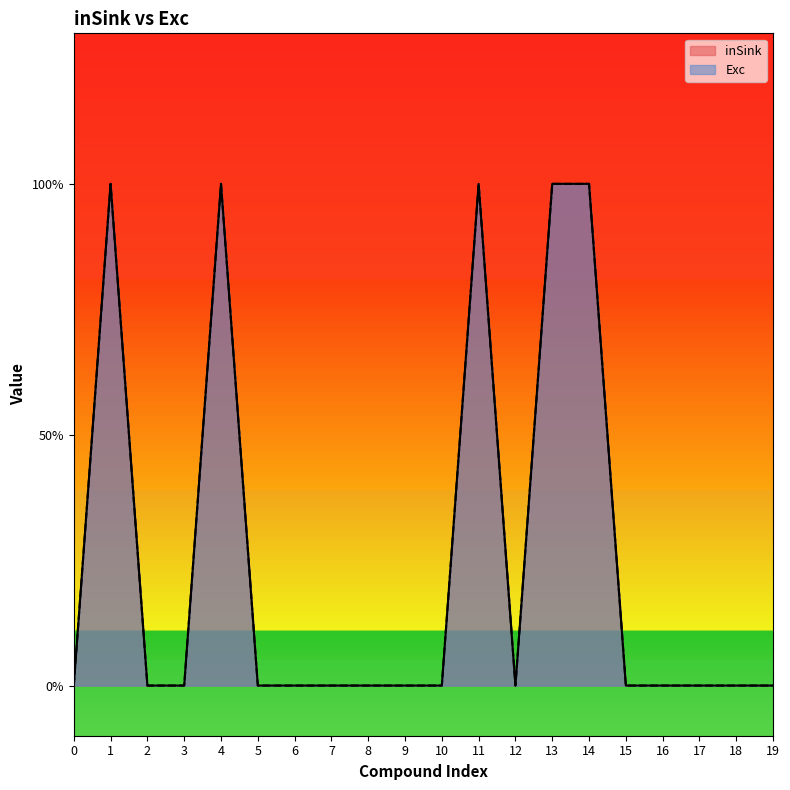

Rank the series at 1 from highest to lowest value.

inSink, Exc